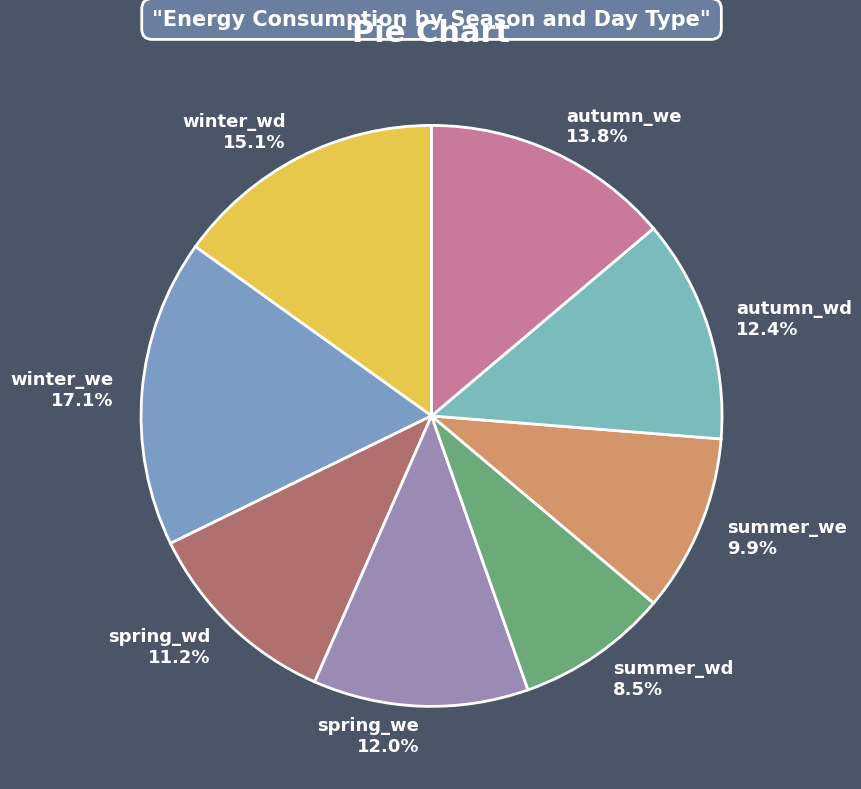

Approximately how many times larger is the value at spring_wd compared to spring_we?

0.9